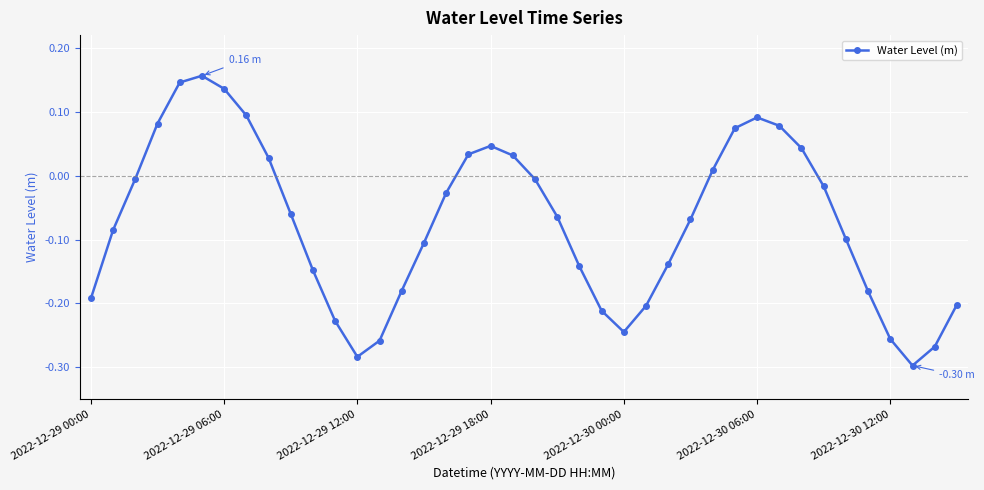

What is the difference between the second highest and second lowest values?

0.4